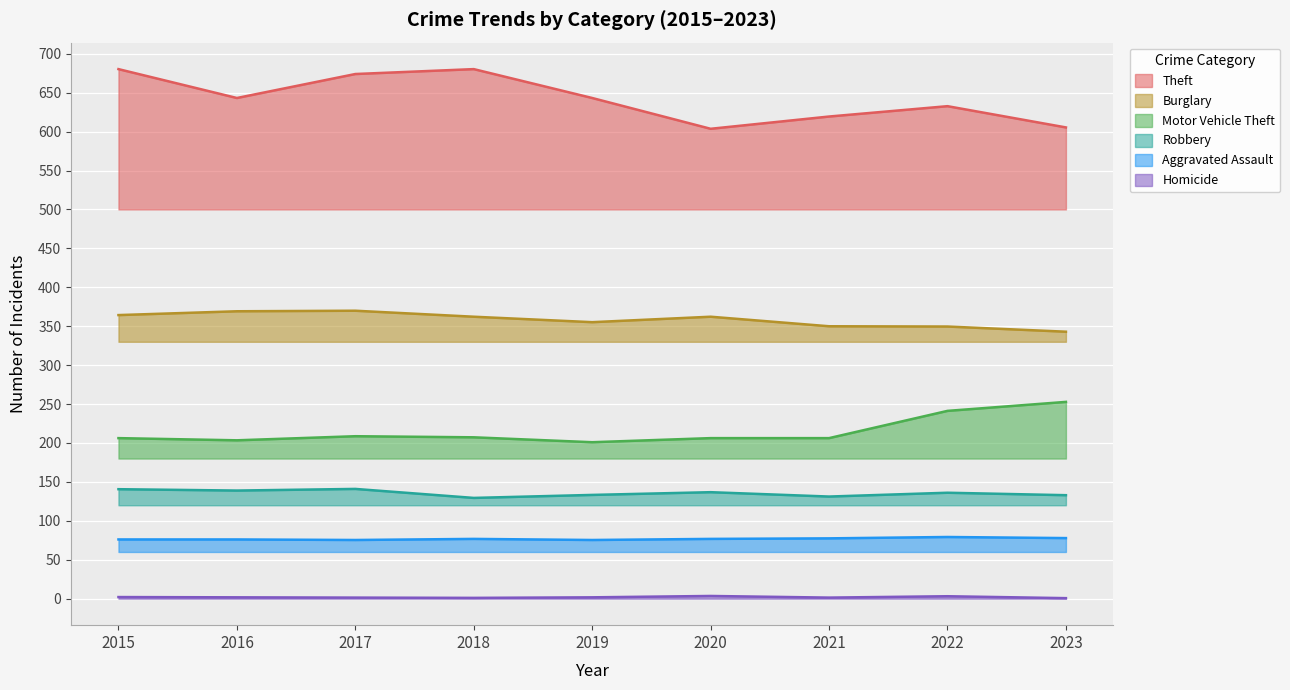

Reading left to right, transcribe all the data shown in this chart.

Theft: 2015=680.2	2016=643.1	2017=674.0	2018=680.2	2019=643.1	2020=603.6	2021=619.4	2022=632.6	2023=605.4
Burglary: 2015=364.3	2016=369.2	2017=369.9	2018=362.2	2019=355.2	2020=362.2	2021=349.9	2022=349.6	2023=342.9
Motor Vehicle Theft: 2015=206.2	2016=203.4	2017=208.7	2018=207.3	2019=201.0	2020=206.2	2021=206.2	2022=241.2	2023=252.8
Robbery: 2015=140.7	2016=138.9	2017=141.0	2018=129.4	2019=133.3	2020=136.8	2021=131.2	2022=136.1	2023=132.9
Aggravated Assault: 2015=76.1	2016=76.1	2017=75.4	2018=76.8	2019=75.4	2020=76.8	2021=77.5	2022=79.2	2023=77.8
Homicide: 2015=2.1	2016=1.8	2017=1.4	2018=1.0	2019=1.8	2020=3.5	2021=1.4	2022=3.1	2023=0.7